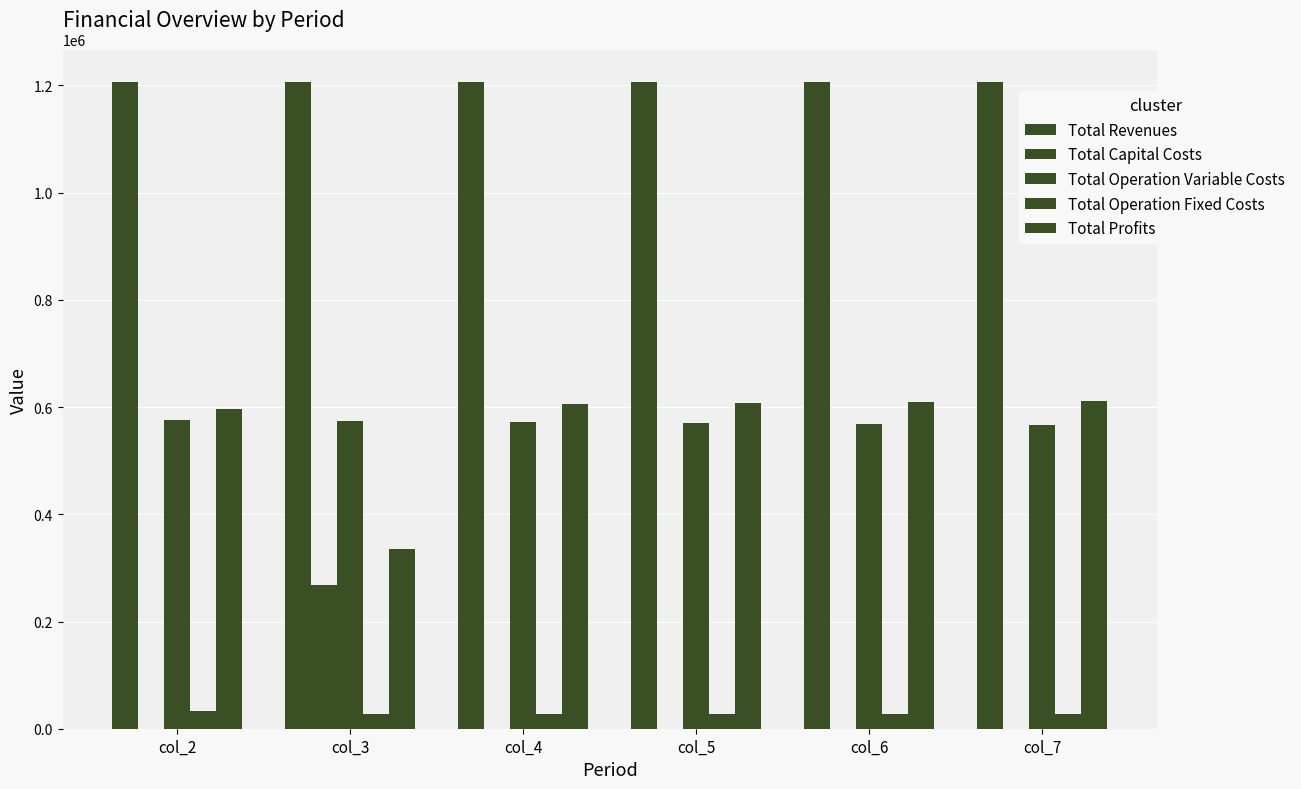

Reading left to right, extract all data points from this chart.

Total Revenues: col_2=1206757.9	col_3=1206757.9	col_4=1206757.9	col_5=1206757.9	col_6=1206757.9	col_7=1206757.9
Total Capital Costs: col_2=0.0	col_3=268800.0	col_4=0.0	col_5=0.0	col_6=0.0	col_7=0.0
Total Operation Variable Costs: col_2=575960.2	col_3=574144.3	col_4=572326.0	col_5=570505.2	col_6=568681.8	col_7=566855.9
Total Operation Fixed Costs: col_2=33627.6	col_3=28247.2	col_4=28247.2	col_5=28247.2	col_6=28247.2	col_7=28247.2
Total Profits: col_2=597170.1	col_3=335566.4	col_4=606184.7	col_5=608005.5	col_6=609828.9	col_7=611654.8